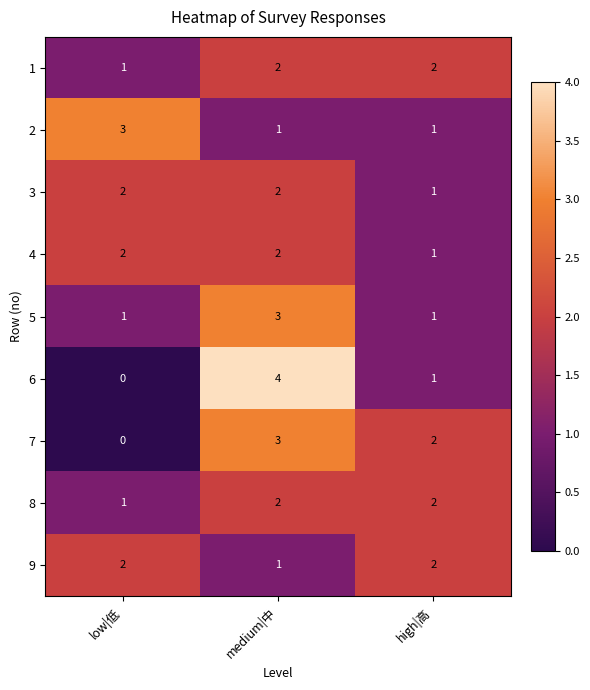

Which category has the highest value across all series?

medium|中